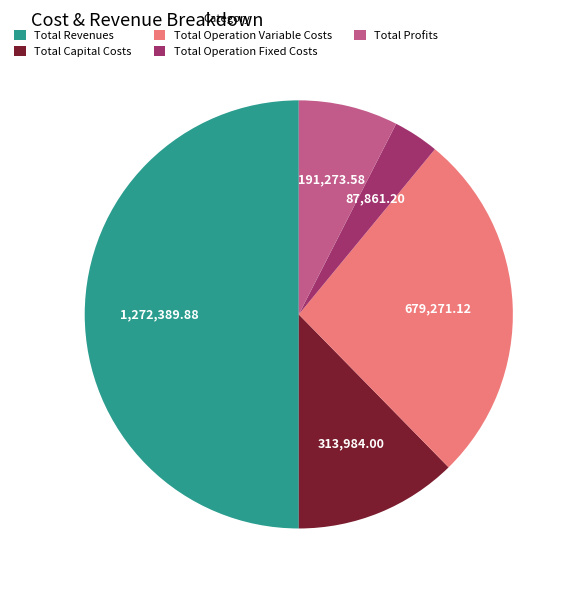

Approximately how many times larger is the value at Total Capital Costs compared to Total Profits?

1.6